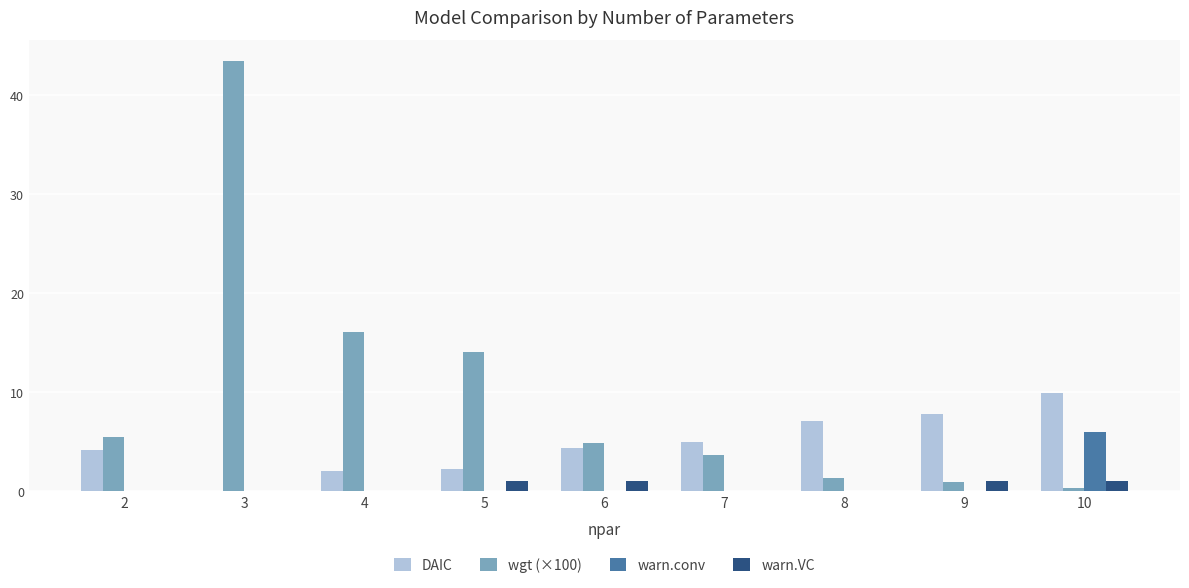

True or false: DAIC has a value of 7.8 at 9.

True